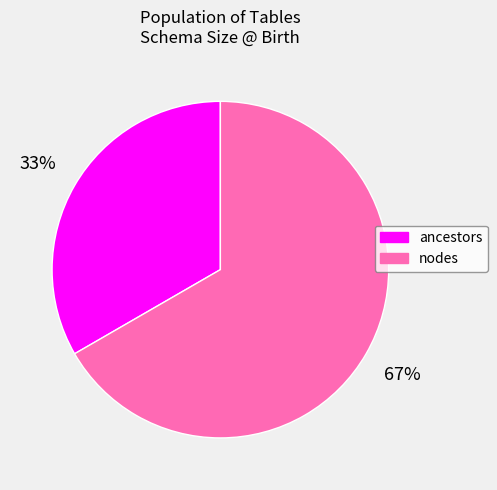

What is the smallest slice in the pie chart?

ancestors